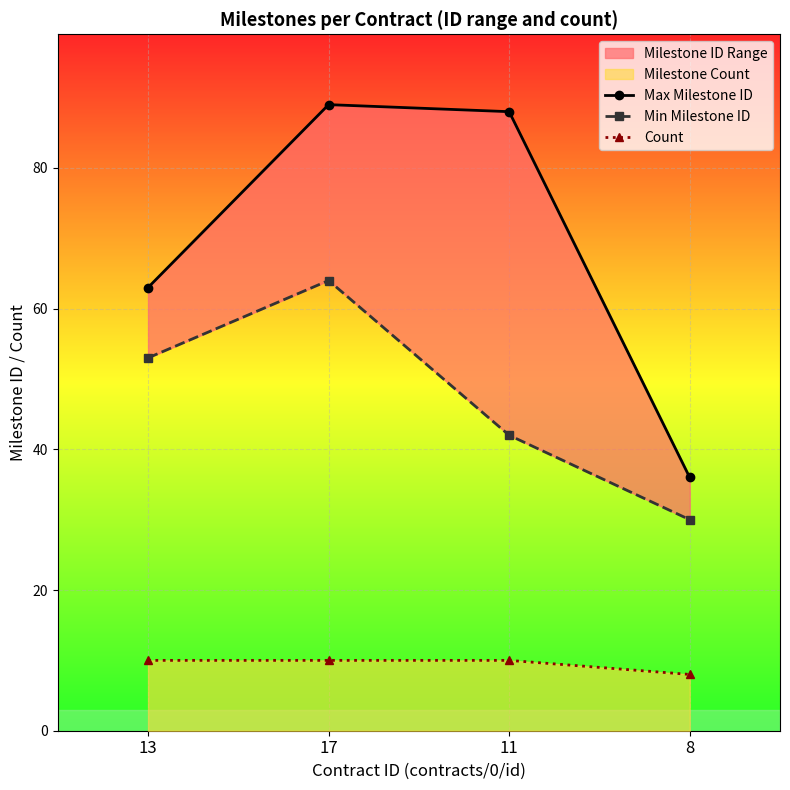

True or false: Count has a value of 8 at 8.

True